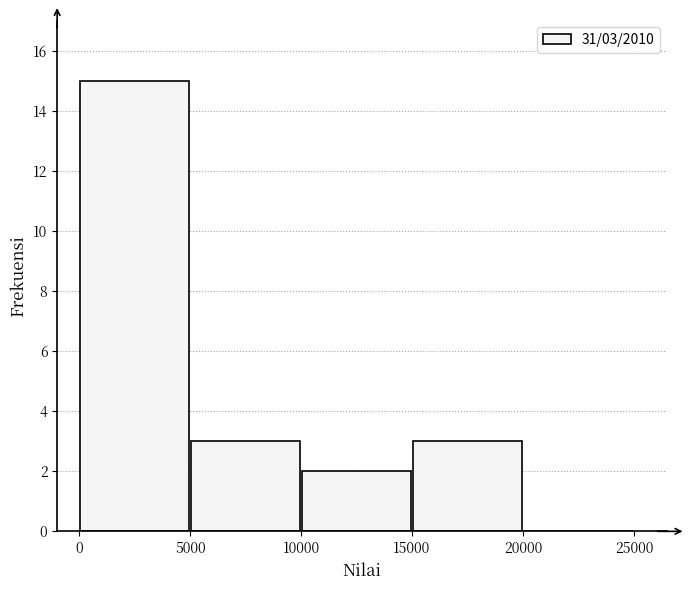

Over which range of the x-axis is the bar tallest?

0 to 5000